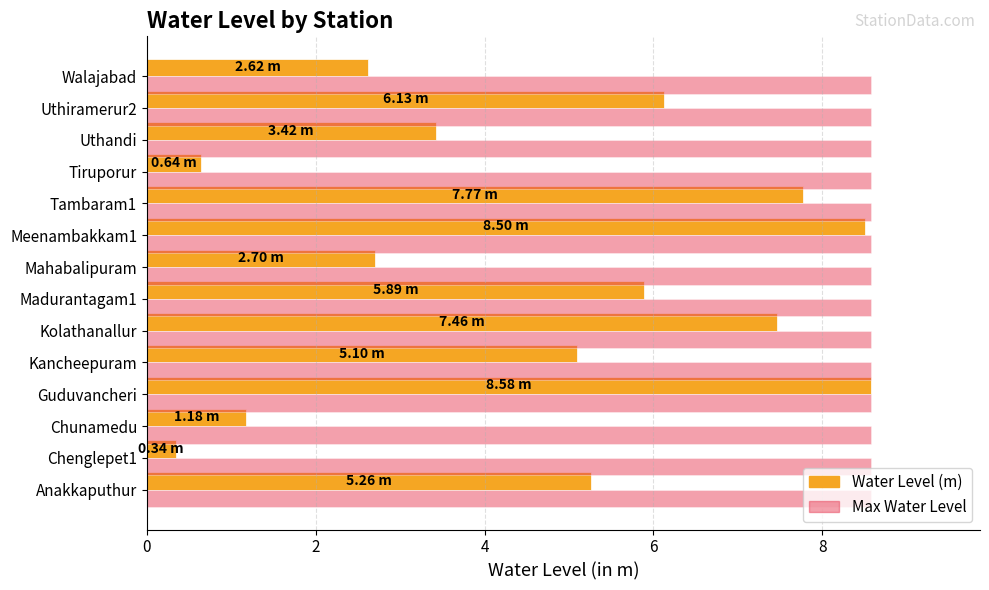

What is the total value across all series at Walajabad?

11.2